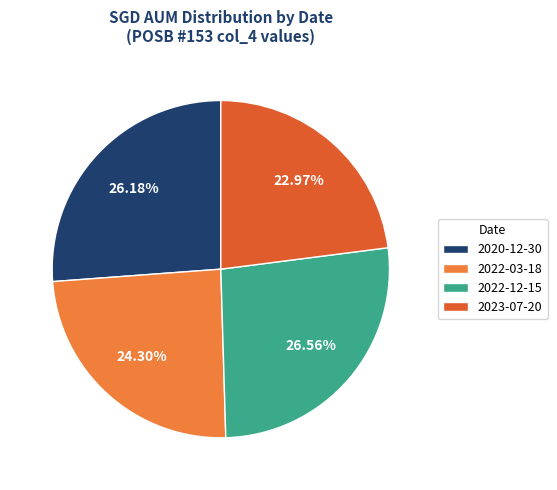

To the nearest percent, what is the average slice percentage?

25%